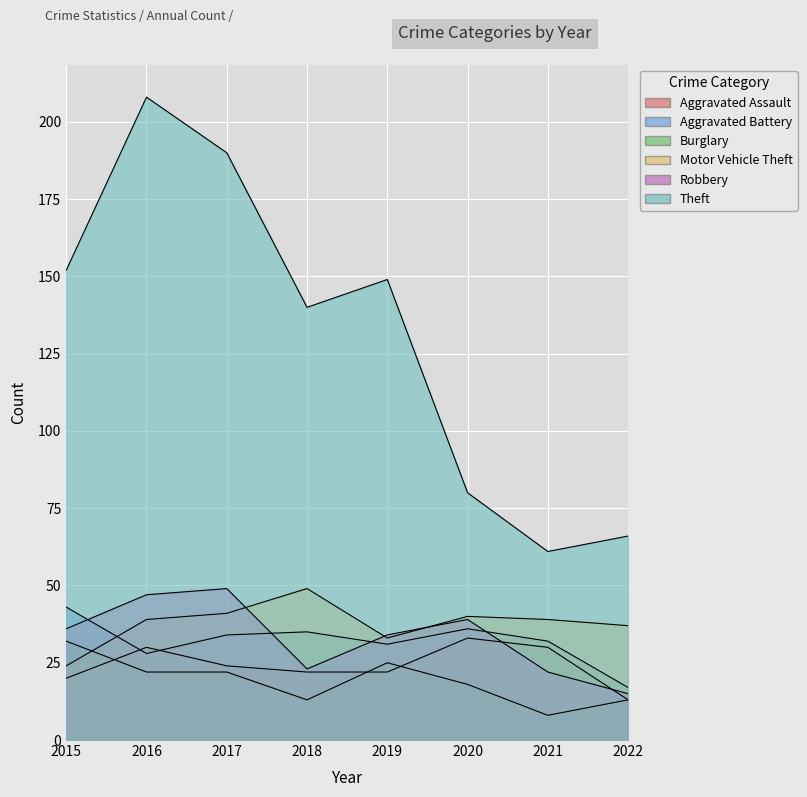

In Motor Vehicle Theft, how many points are higher than both neighbors (excluding endpoints)?

2